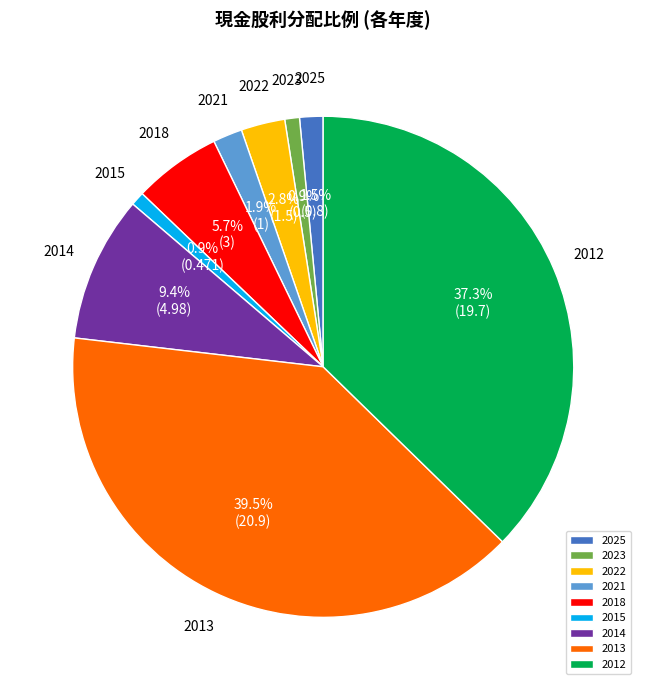

Which slice is the largest?

2013